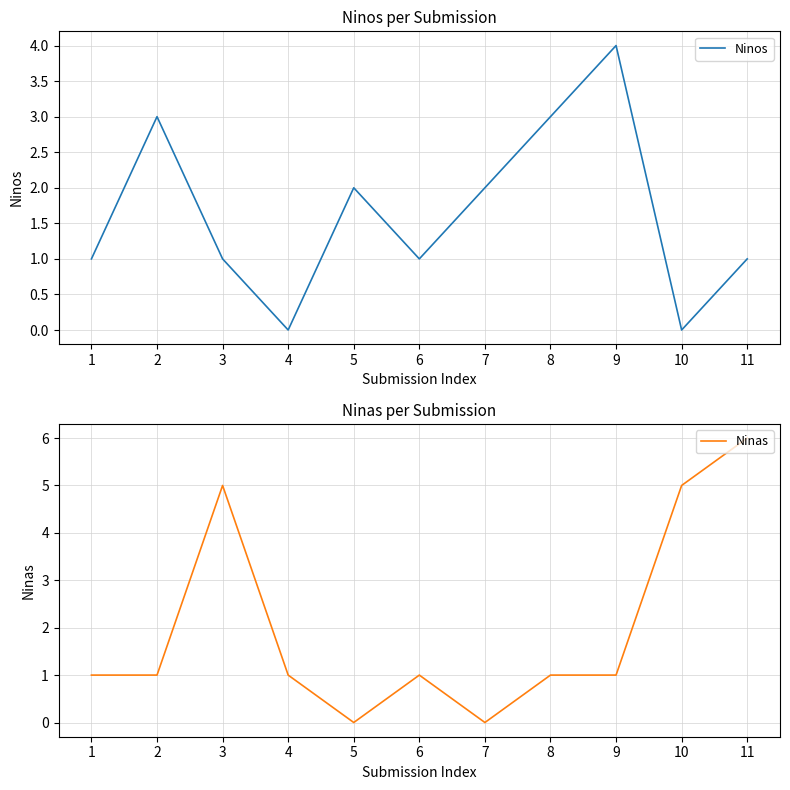

At which category is the sum across all series the highest?

11